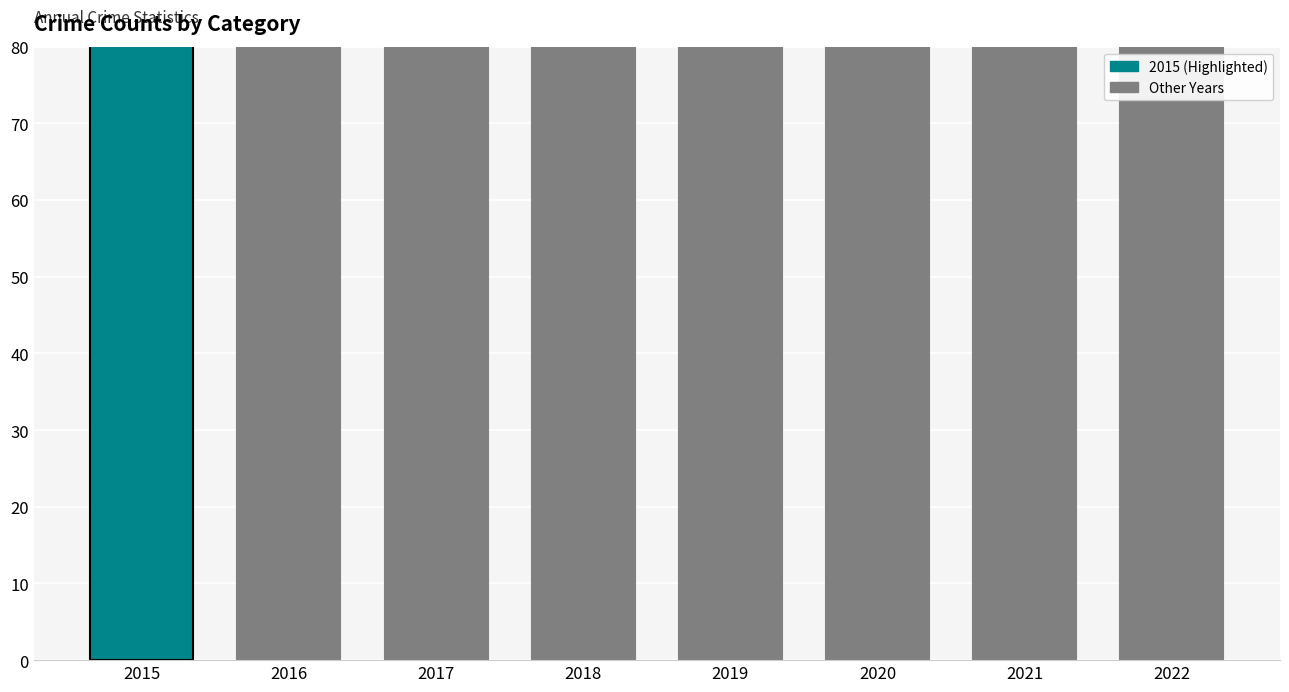

What is the ratio of the value at 2016 to the value at 2020?

1.1